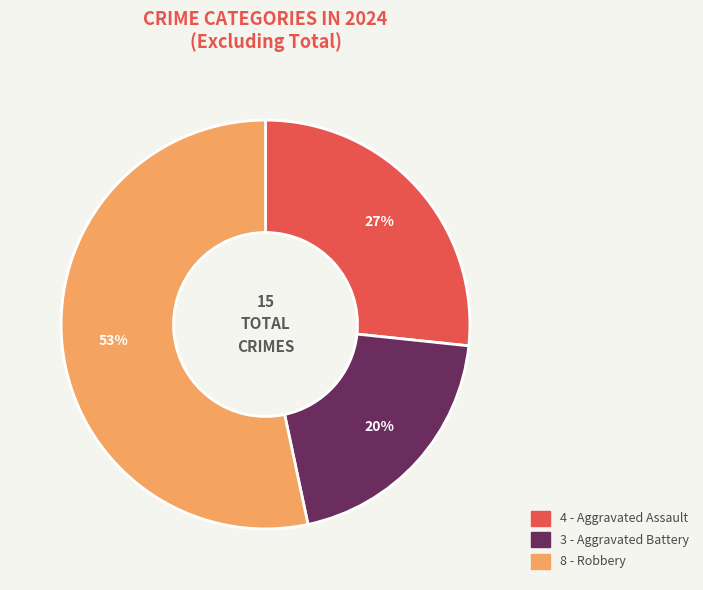

Is there a majority slice in this chart?

Yes